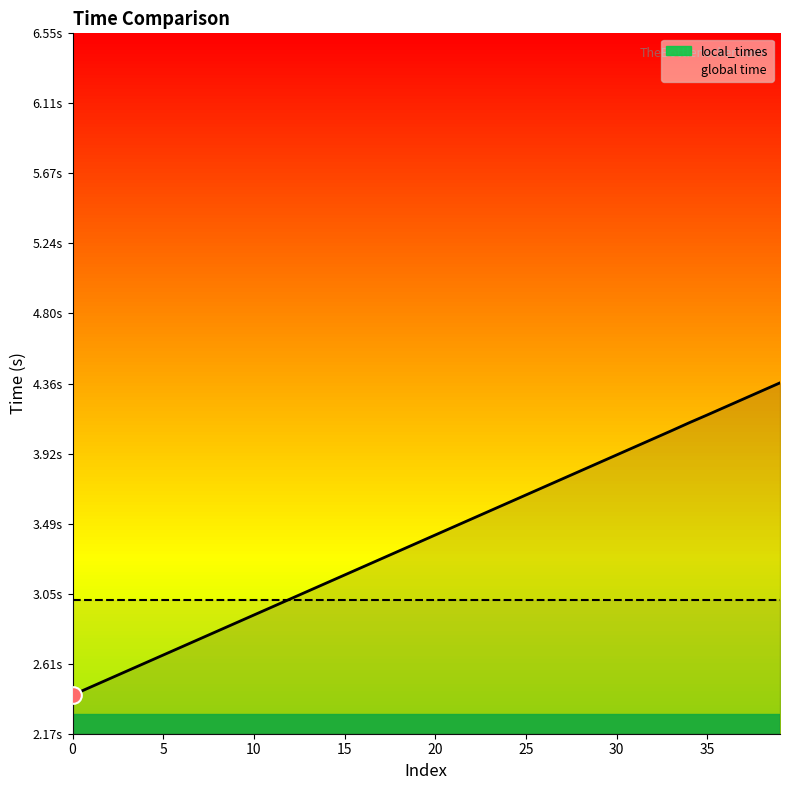

Between which two adjacent categories do local_times line and global time line first intersect?

11 and 12